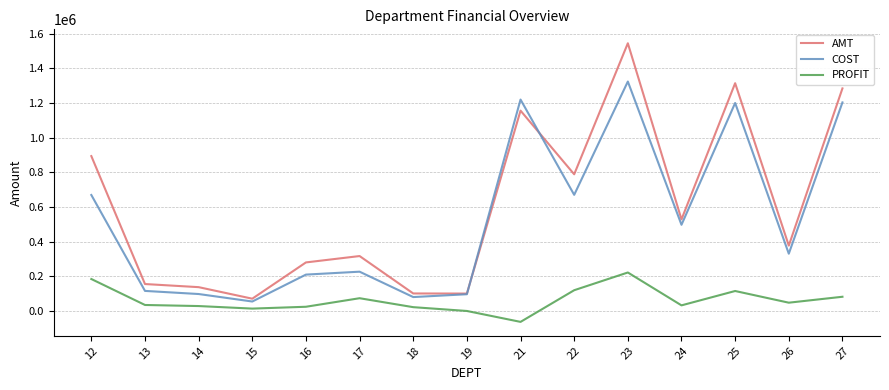

Count the number of data series in this chart.

3